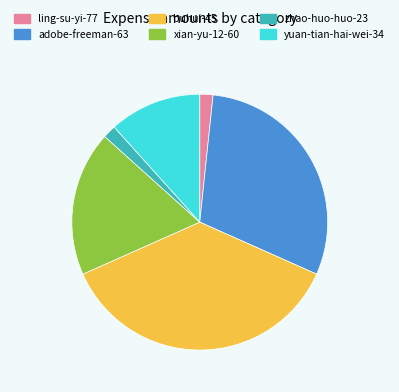

What is the largest slice in the pie chart?

buhui-45